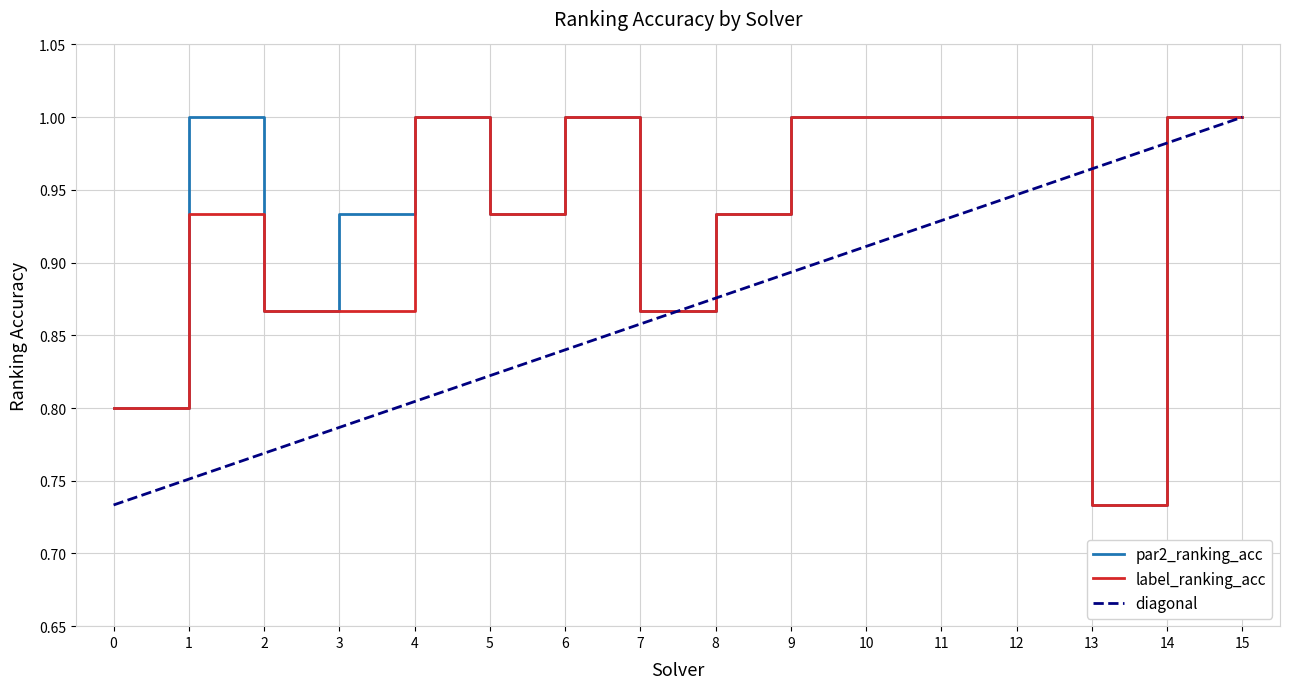

Does the chart have visible grid lines?

Yes